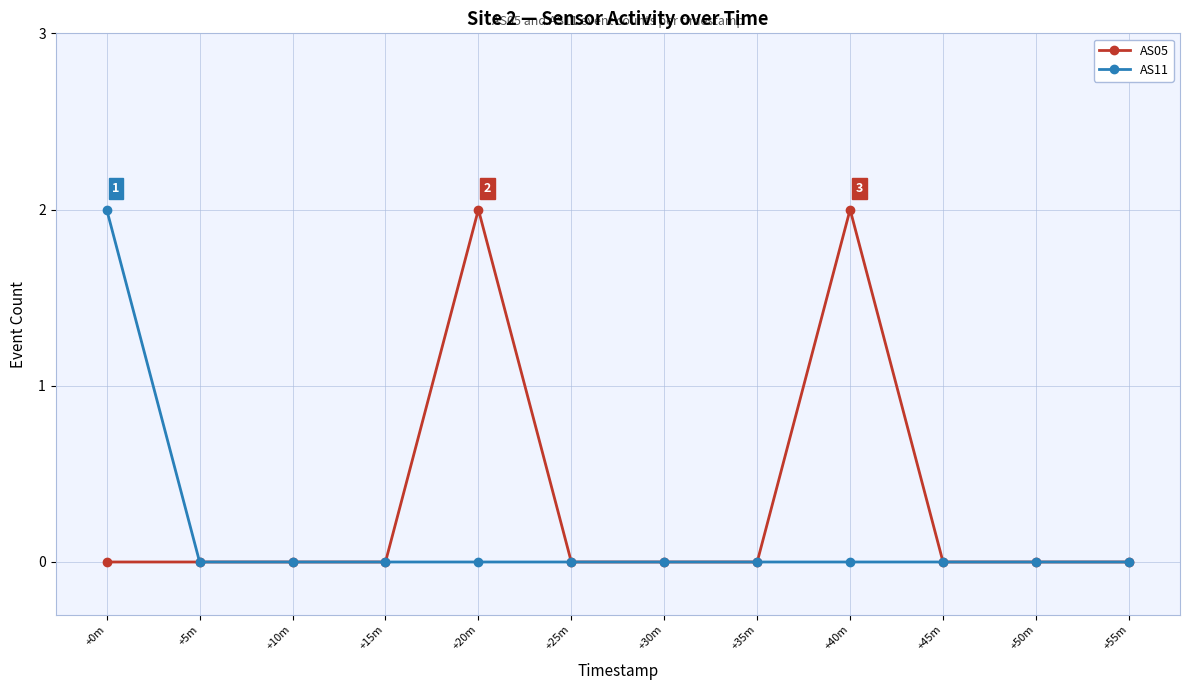

Reading right to left, what are all the values shown in this chart?

AS05: 0	0	0	2	0	0	0	2	0	0	0	0
AS11: 0	0	0	0	0	0	0	0	0	0	0	2